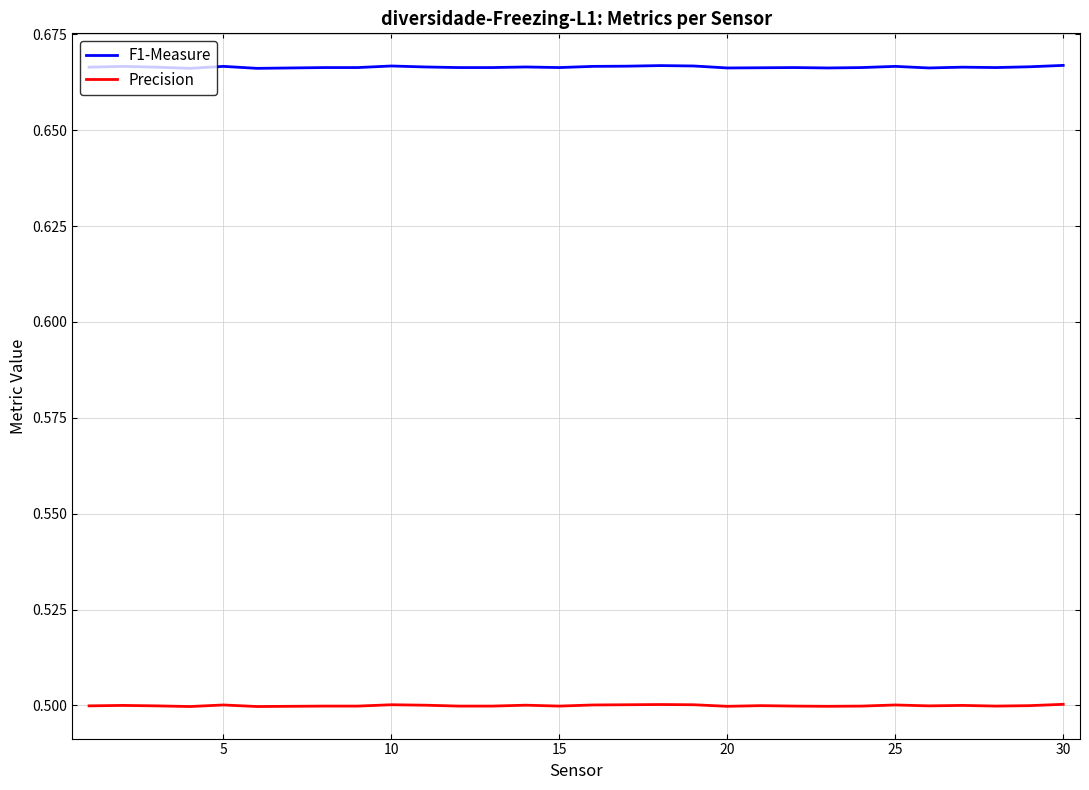

Which series has the largest range (max minus min)?

F1-Measure